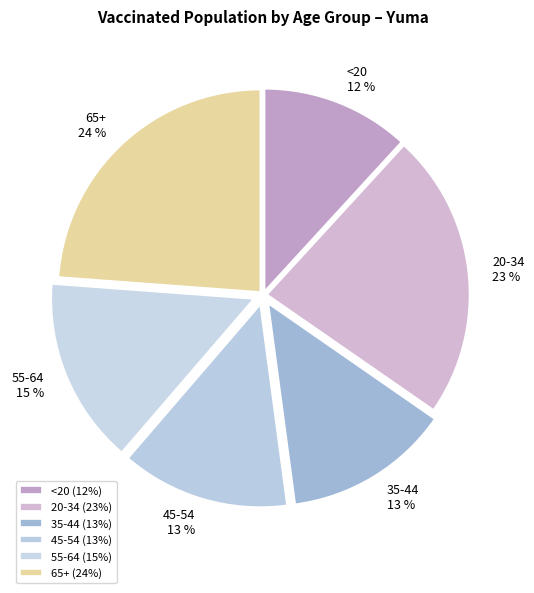

Count the number of slices in the pie.

6